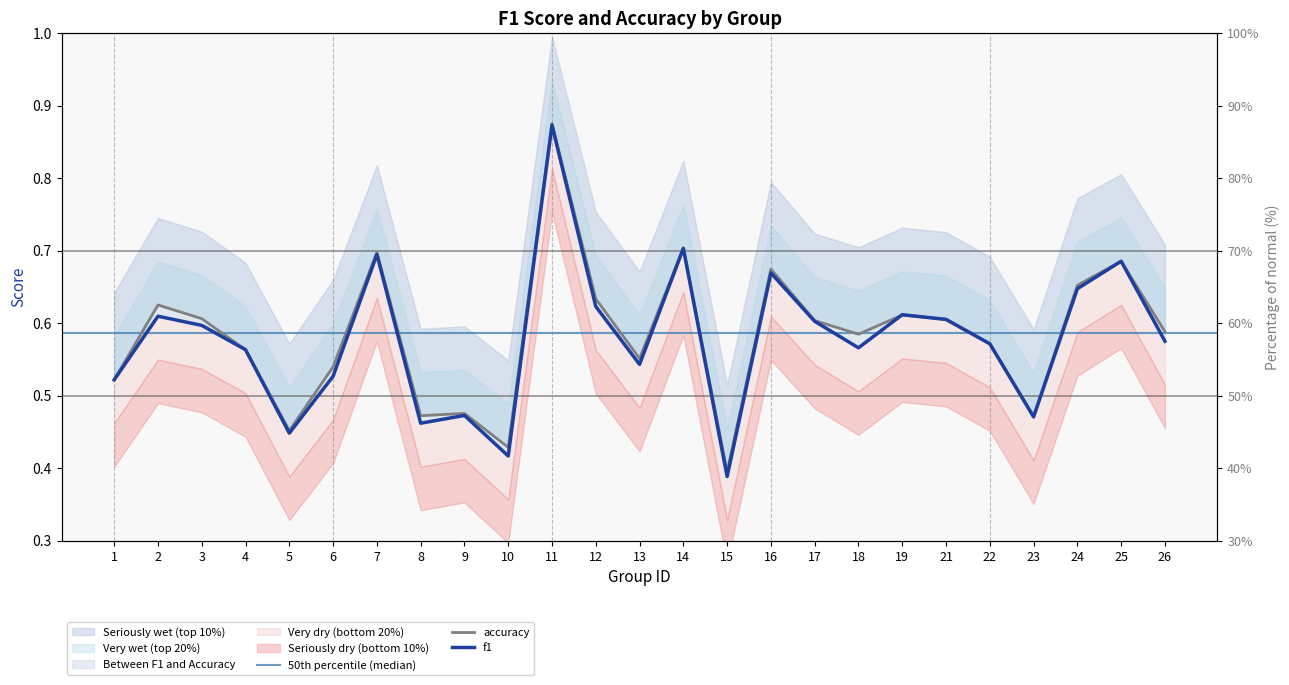

The value of f1 at 16 is 0.7. True or false?

True